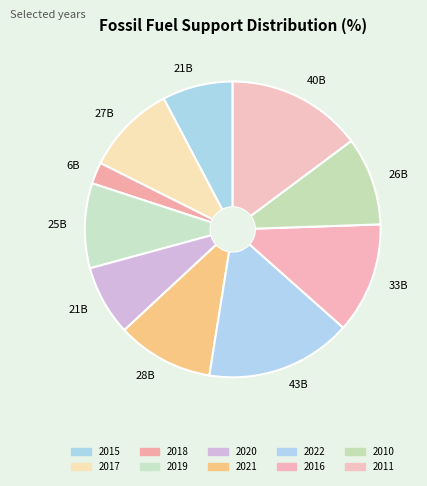

What percentage is NOT represented by 2011?

85.2%